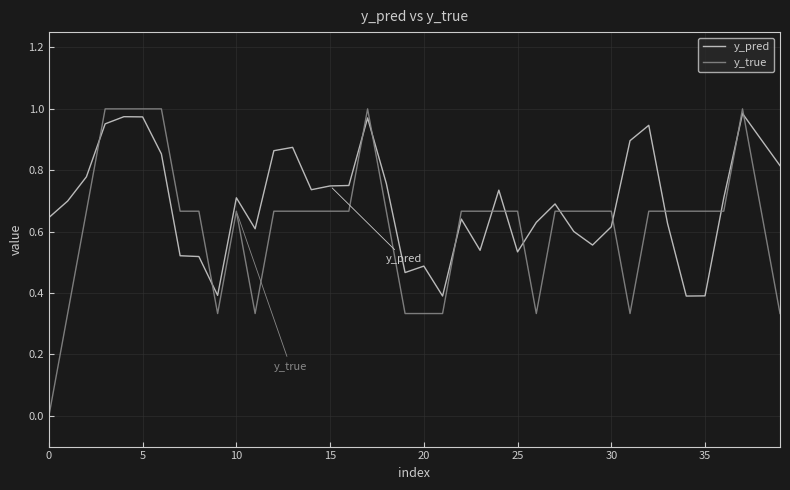

Which series has the largest total across all categories?

y_pred